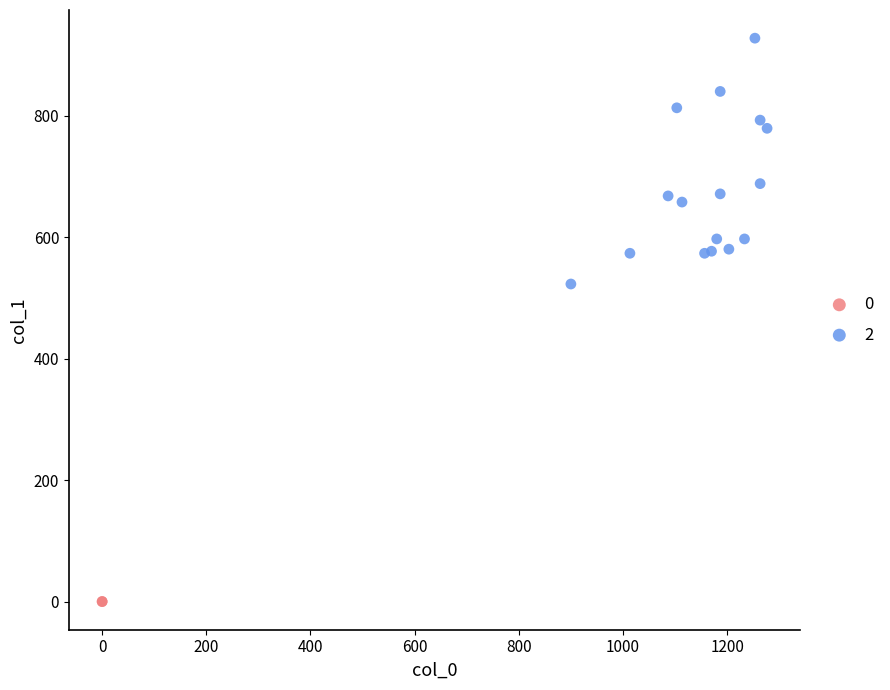

What are all the series names shown in the legend?

0, 2